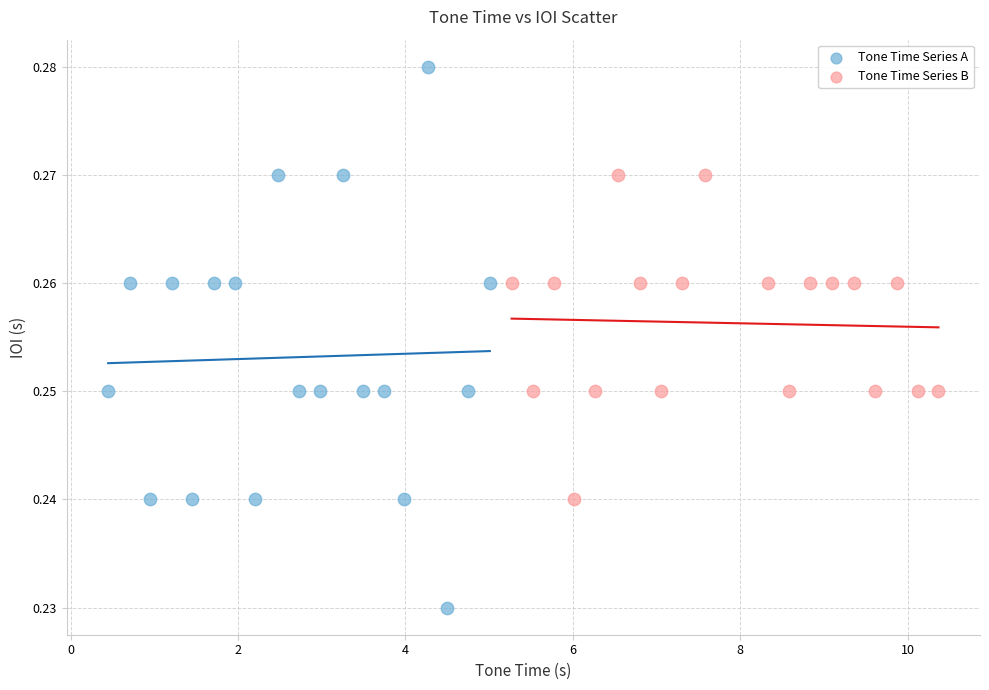

Which series has the largest Y range (max minus min)?

Tone Time Series A